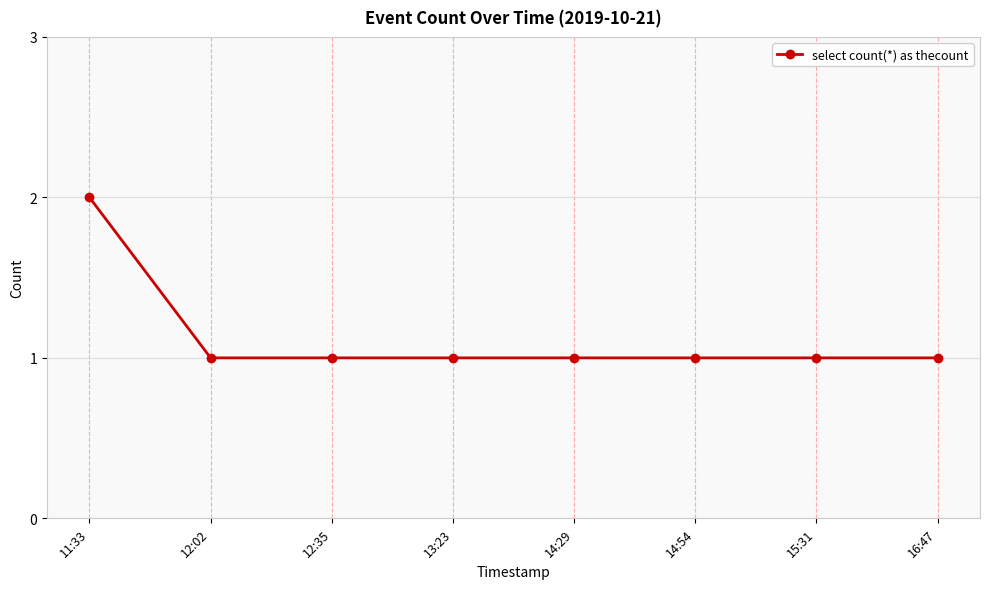

How many distinct data groups are displayed?

1